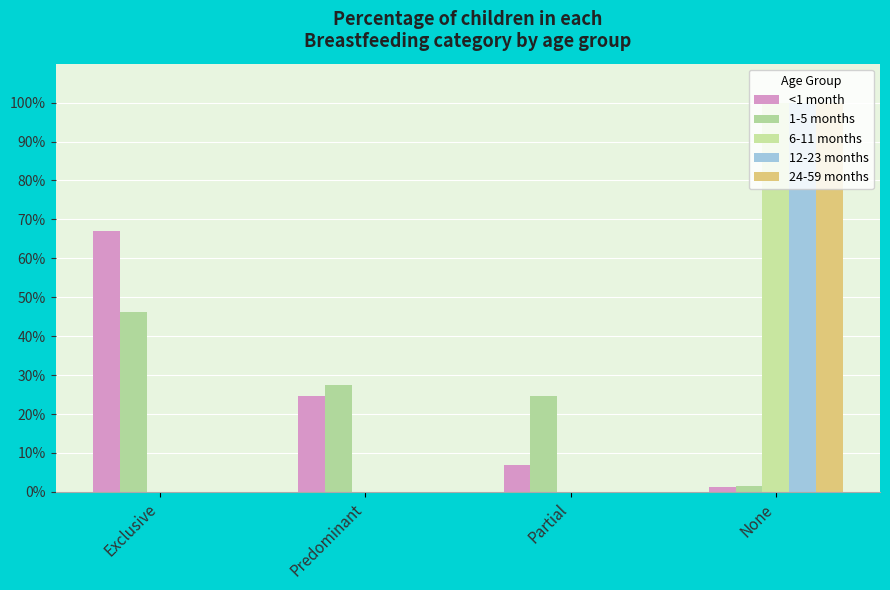

Are the bars horizontal?

No